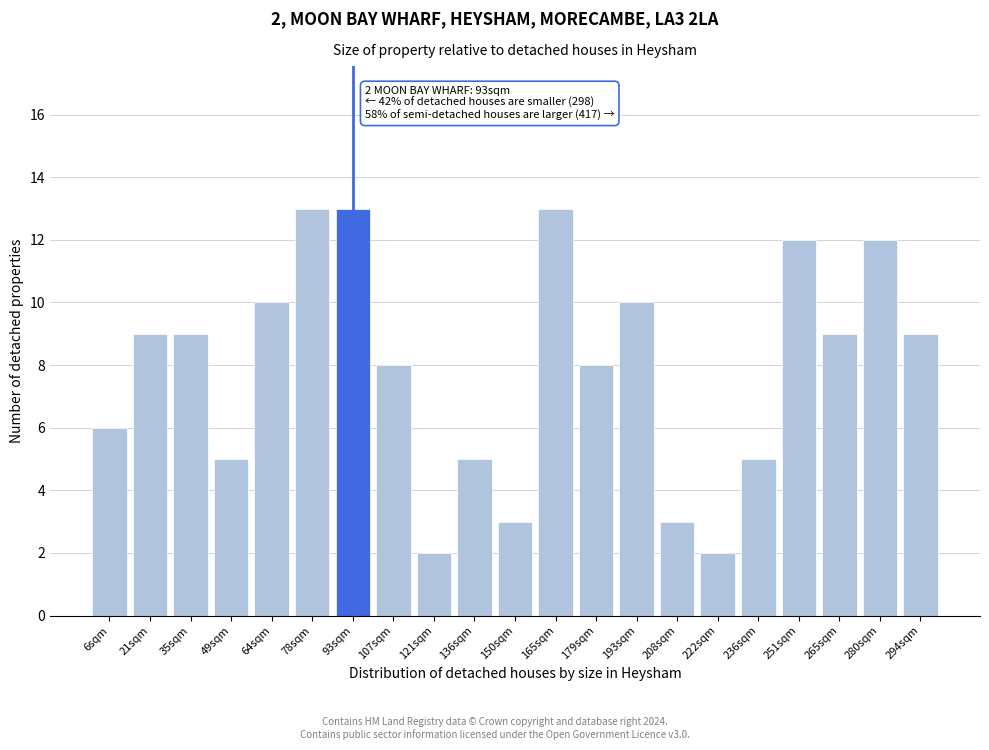

Reading left to right, transcribe all the data shown in this chart.

6	9	9	5	10	13	13	8	2	5	3	13	8	10	3	2	5	12	9	12	9